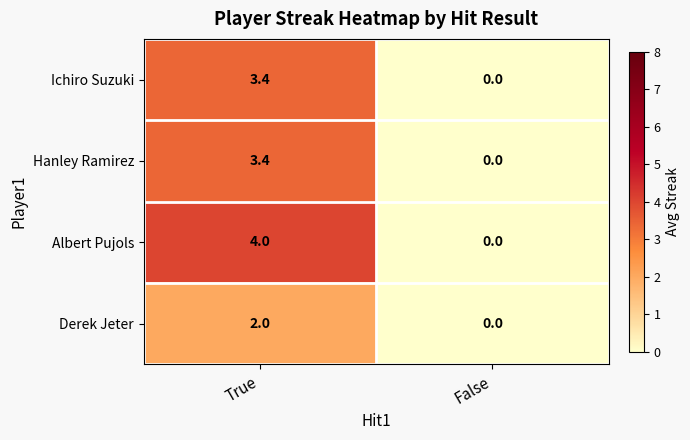

Reading left to right, what are all the values shown in this chart?

Ichiro Suzuki: True=3.4	False=0.0
Hanley Ramirez: True=3.4	False=0.0
Albert Pujols: True=4.0	False=0.0
Derek Jeter: True=2.0	False=0.0